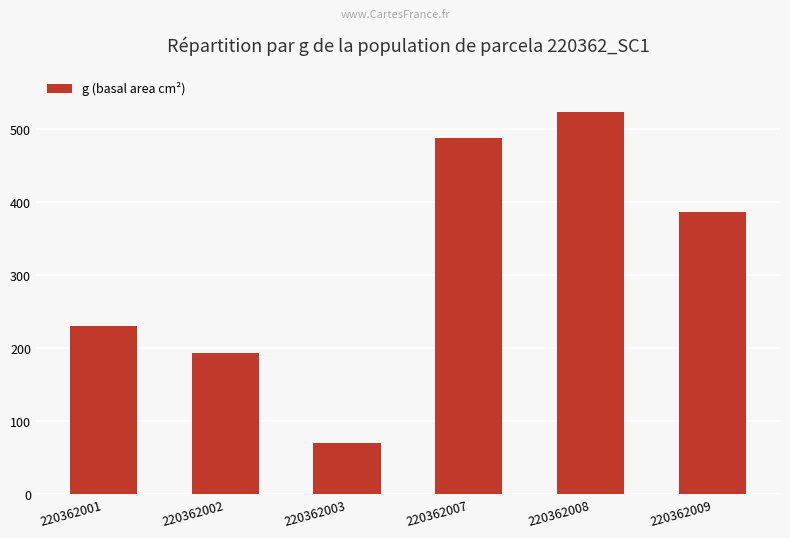

What is the difference between the values at 220362009 and 220362007?

101.4